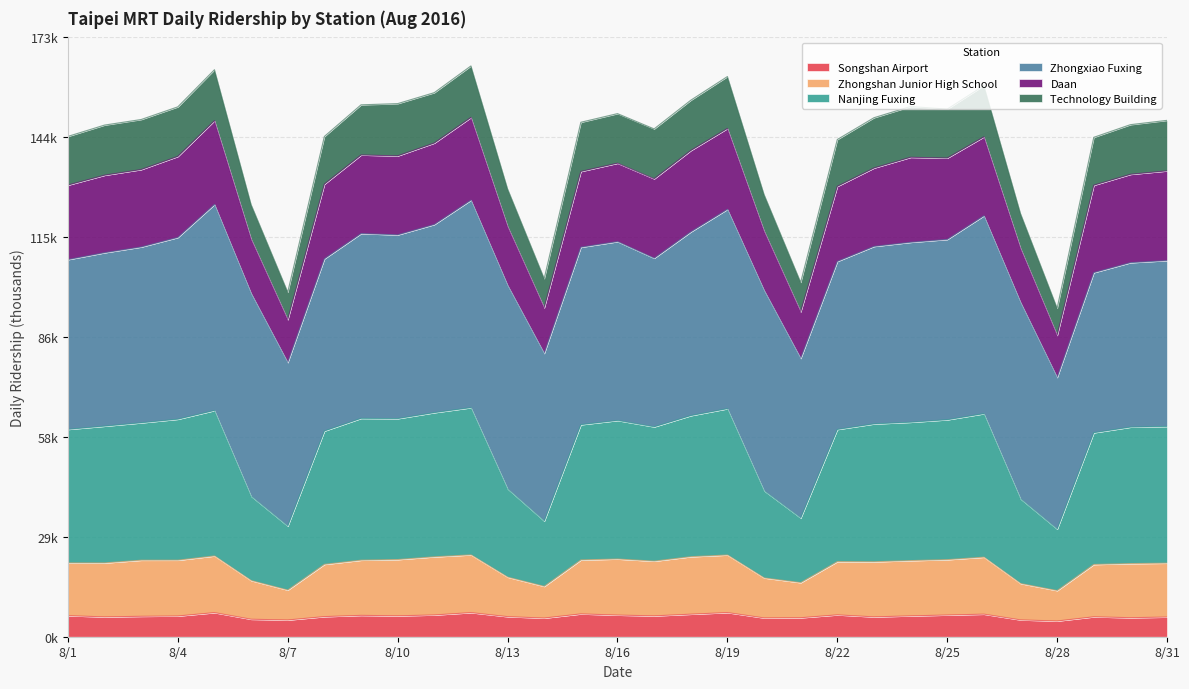

True or false: Zhongshan Junior High School and Songshan Airport intersect in this chart.

False